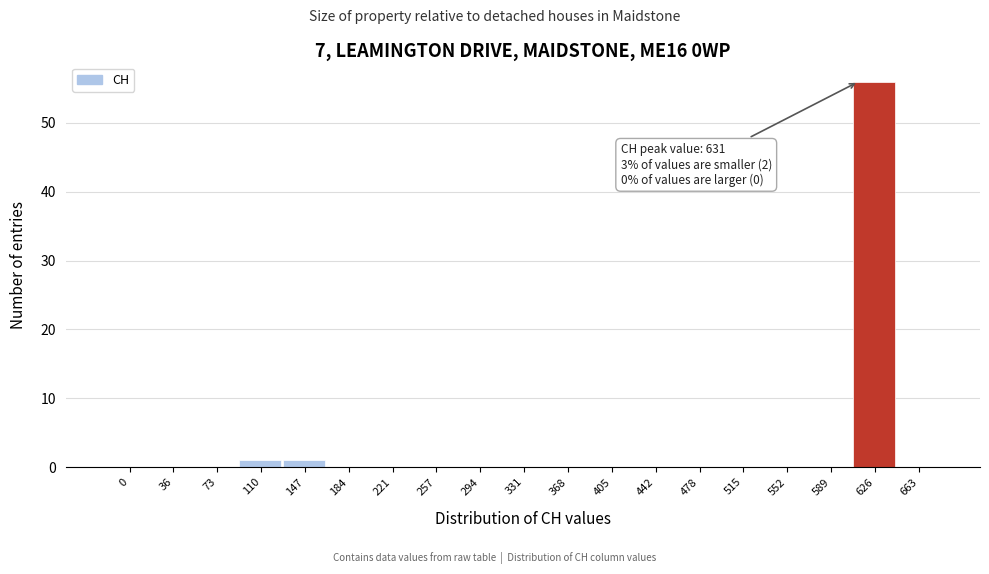

Reading left to right, extract all data points from this chart.

0=0	36=0	73=0	110=1	147=1	184=0	221=0	257=0	294=0	331=0	368=0	405=0	442=0	478=0	515=0	552=0	589=0	626=56	663=0